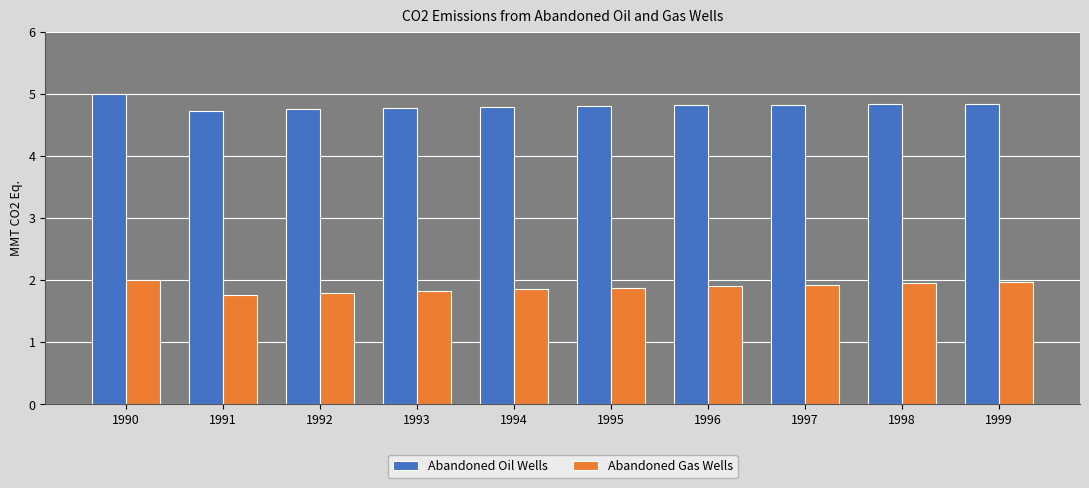

At which label does Abandoned Oil Wells reach its peak?

1990